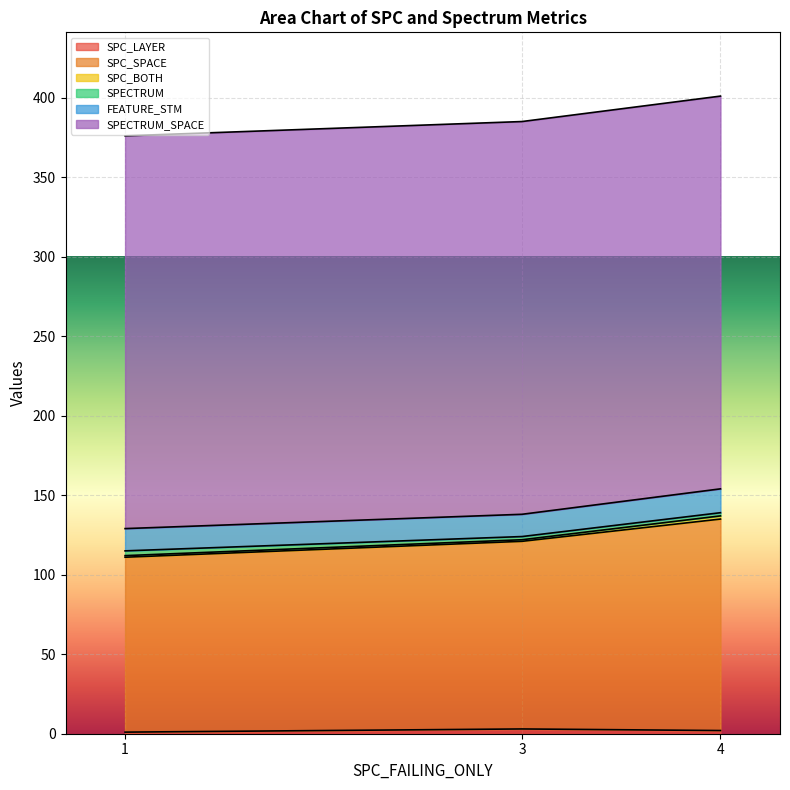

How many lines are shown in the chart?

6